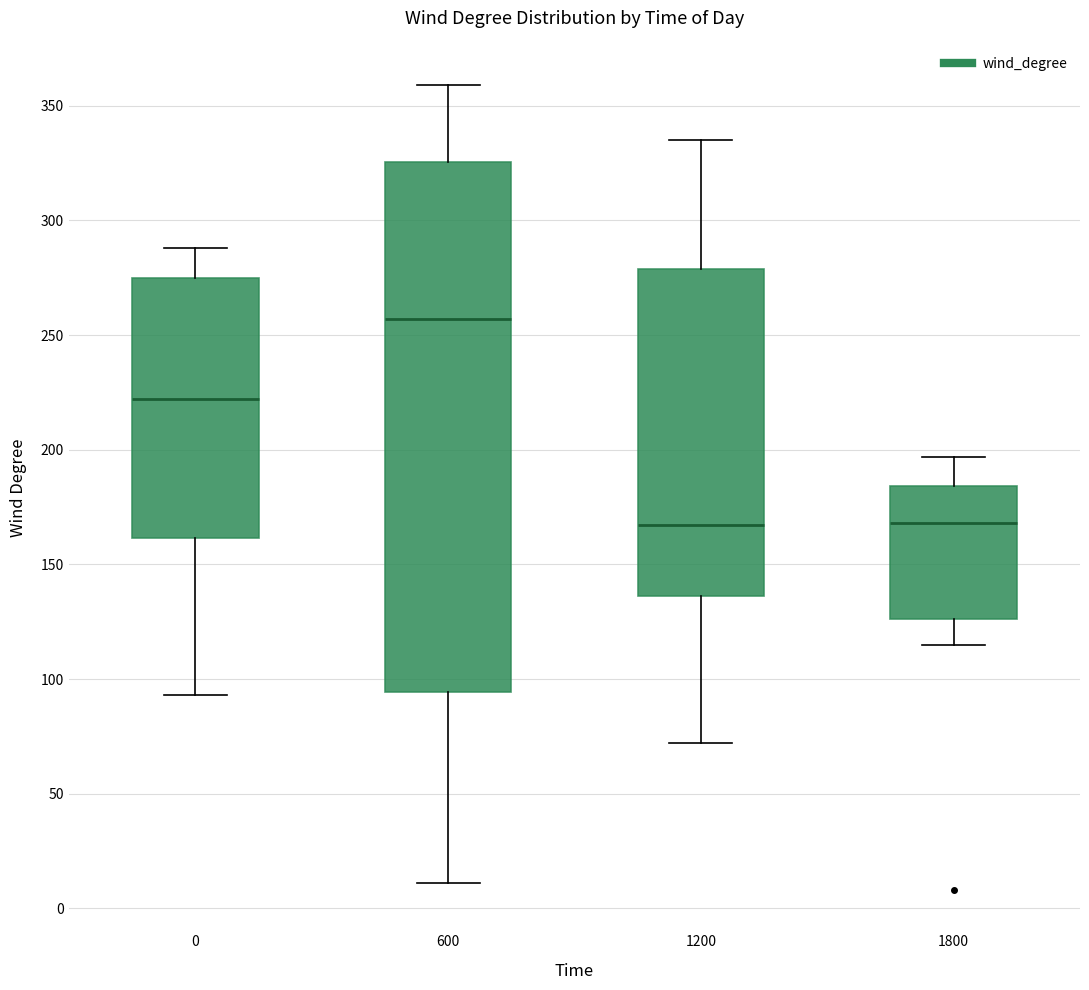

Reading left to right, transcribe this box plot: for each box, give where its median line is, the range the box spans, and where its two whiskers end, as read against the y-axis. The values are not printed on the chart, so give them approximately, as read against the axis.

0: median 220, box 160 to 275, whiskers 95 to 290
600: median 255, box 95 to 325, whiskers 10 to 360
1200: median 165, box 135 to 280, whiskers 70 to 335
1800: median 170, box 125 to 185, whiskers 115 to 195